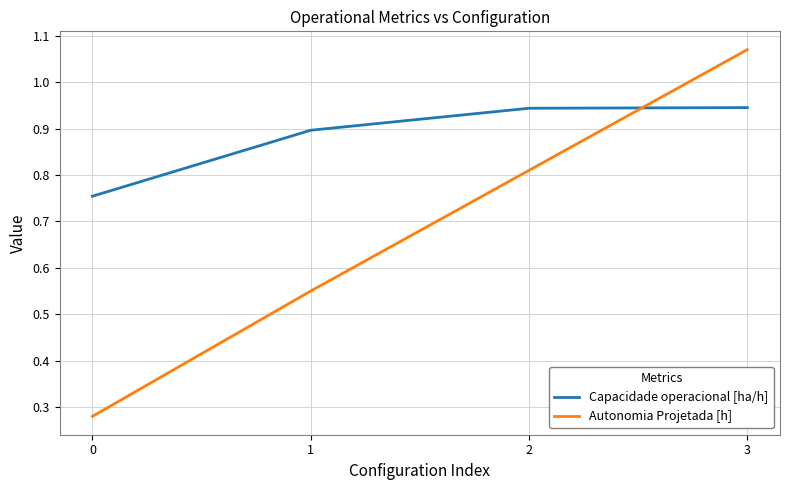

At which category is the sum across all series the highest?

3